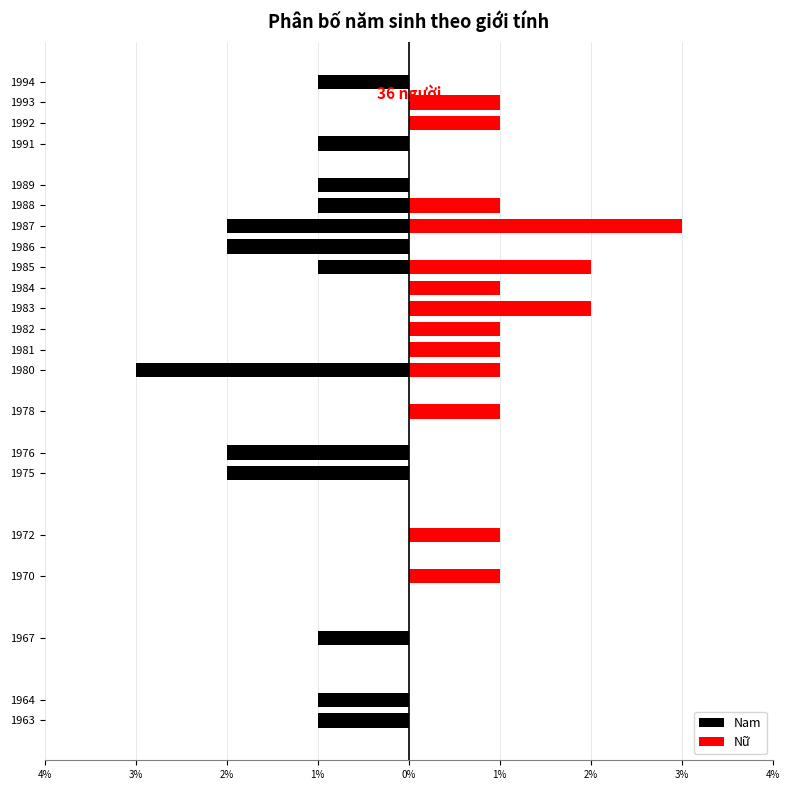

What is the sum of the Nữ values at 1982 and 1986?

1